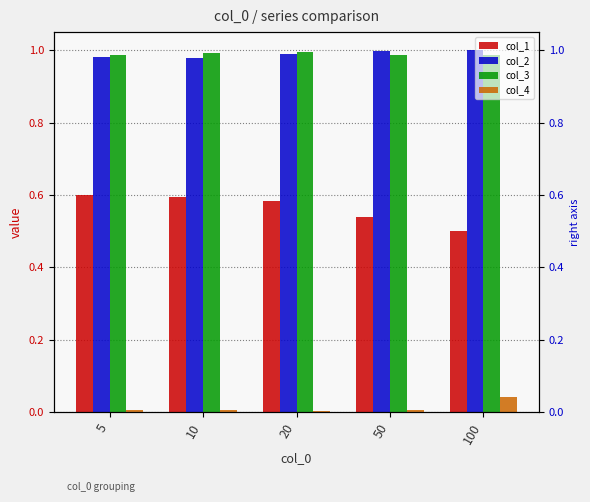

Which has a higher value, 10 or 20?

10